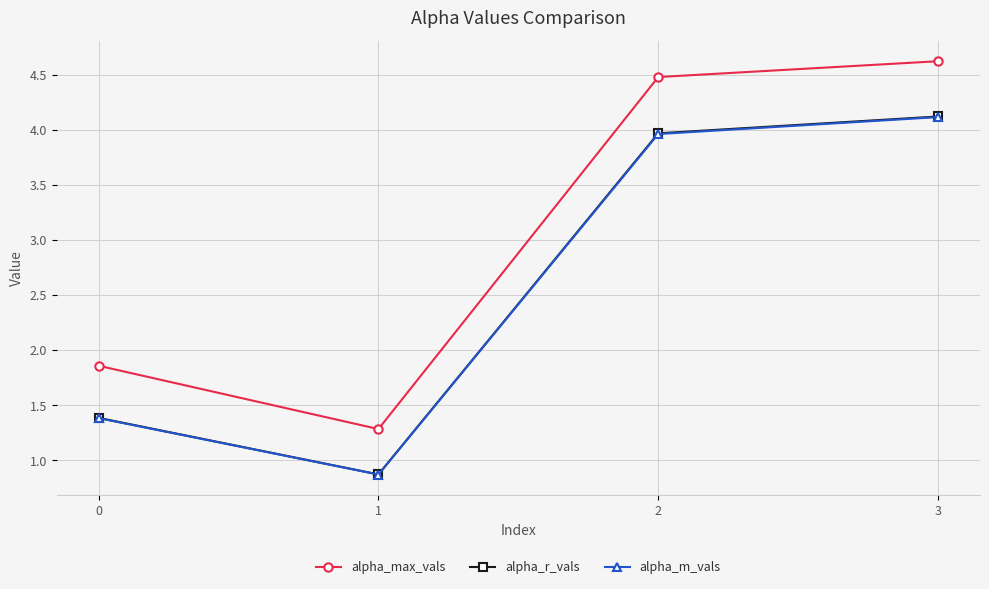

How many values in the alpha_max_vals series are below 4?

2